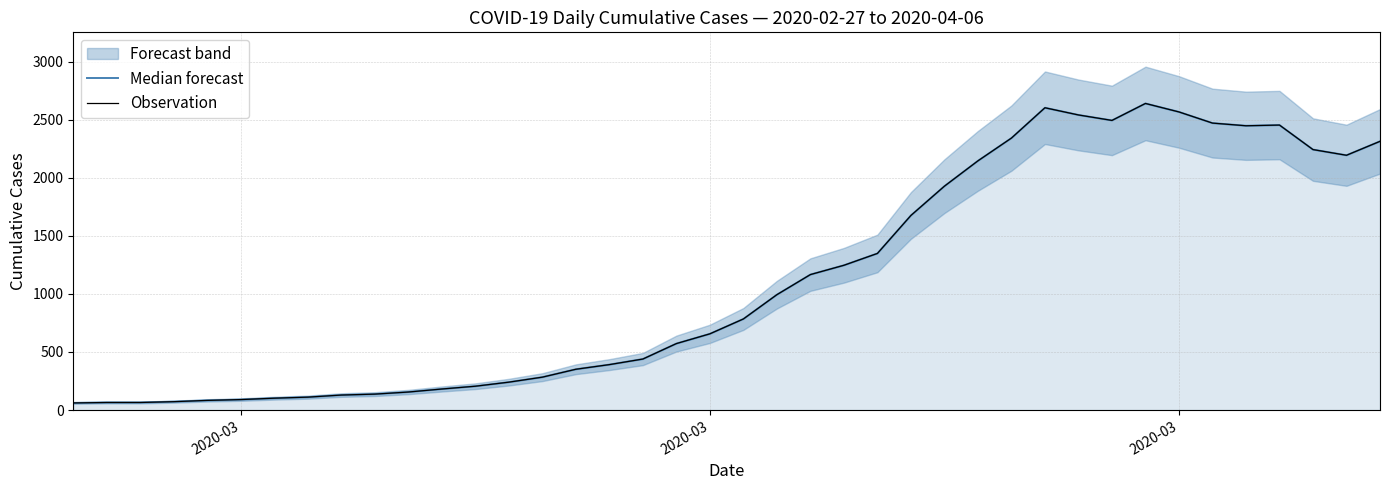

How many lines are shown in the chart?

2